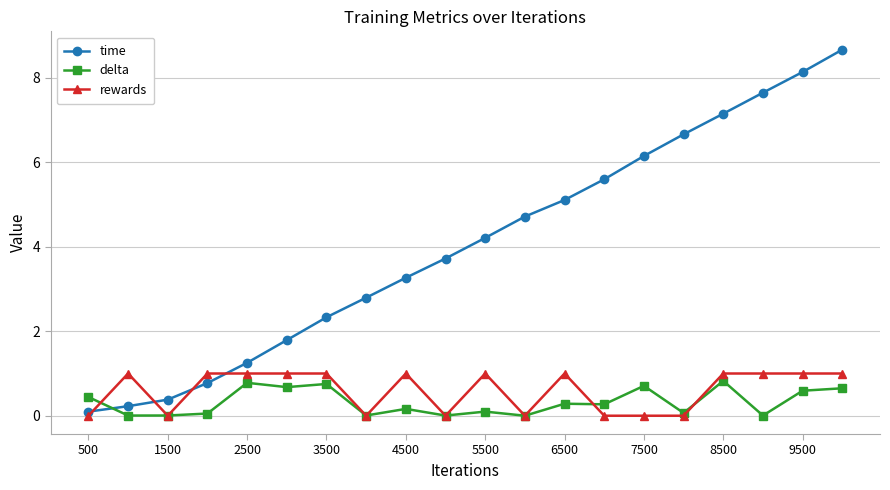

Which series has the largest range (max minus min)?

time